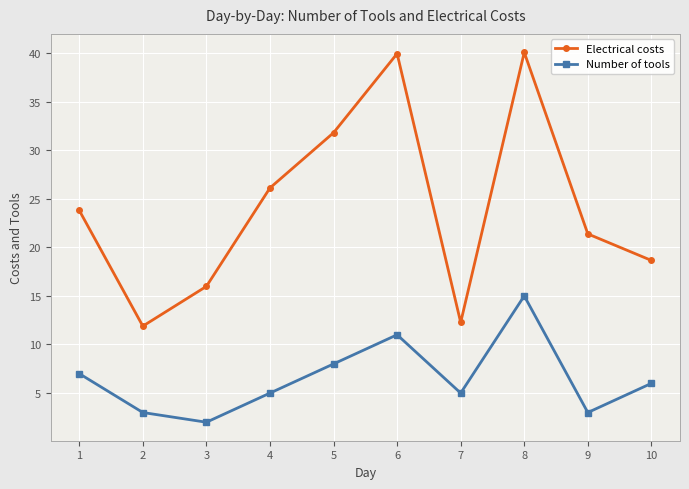

What is the total value across all series at 9?

24.4